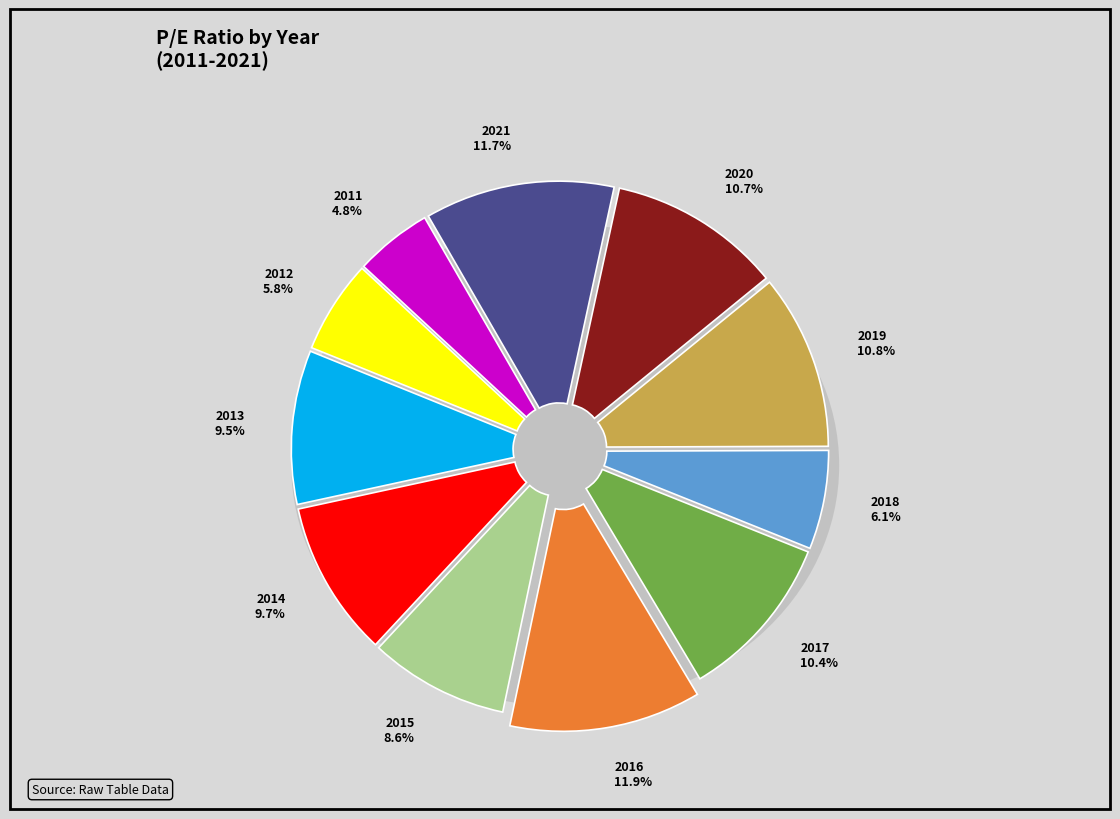

The 2014 slice represents 2% of the pie. True or false?

False